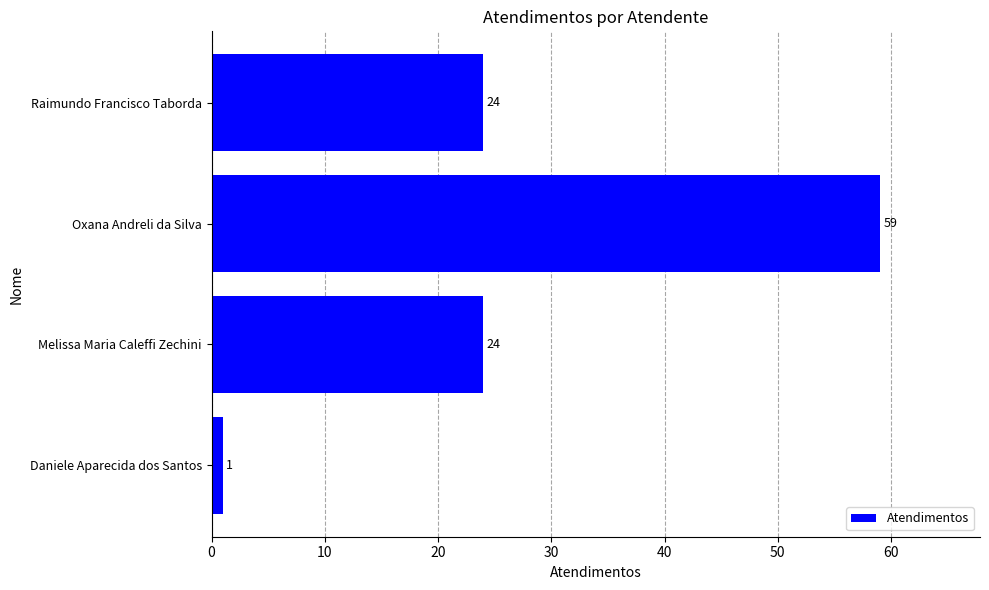

True or false: the data shows 37 at Raimundo Francisco Taborda.

False